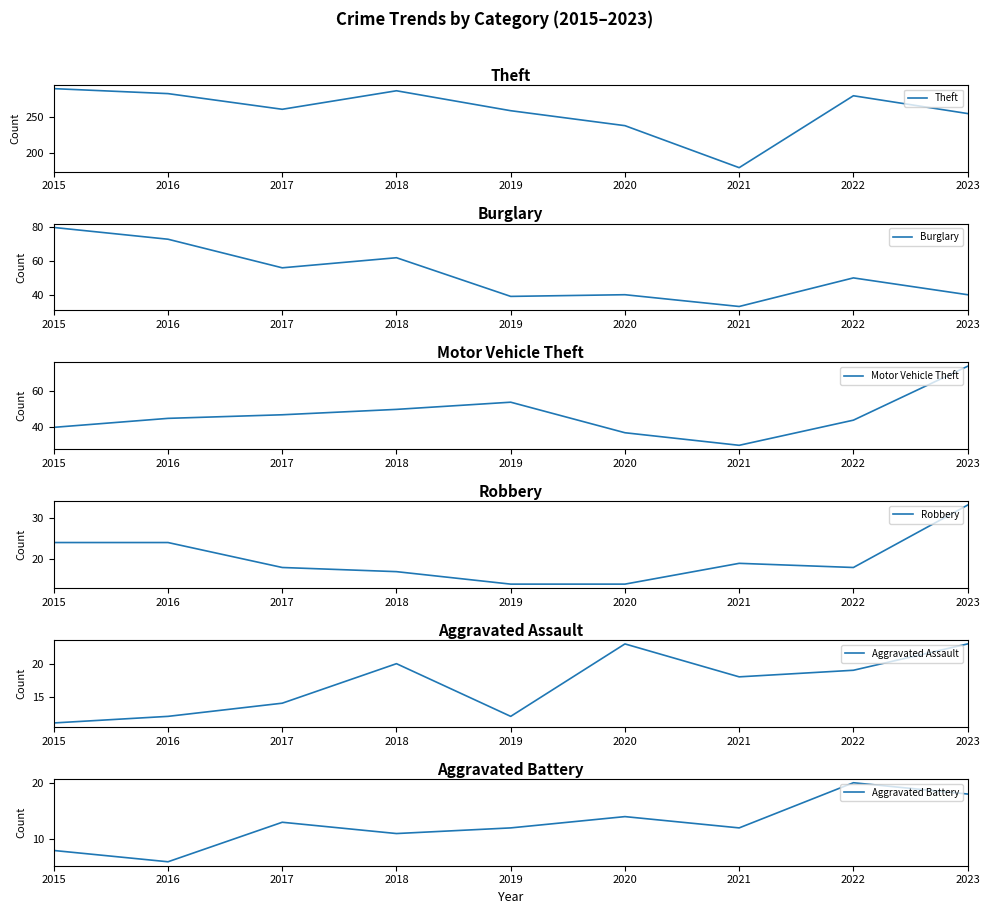

True or false: Burglary has more than 0 points higher than both neighbors.

True